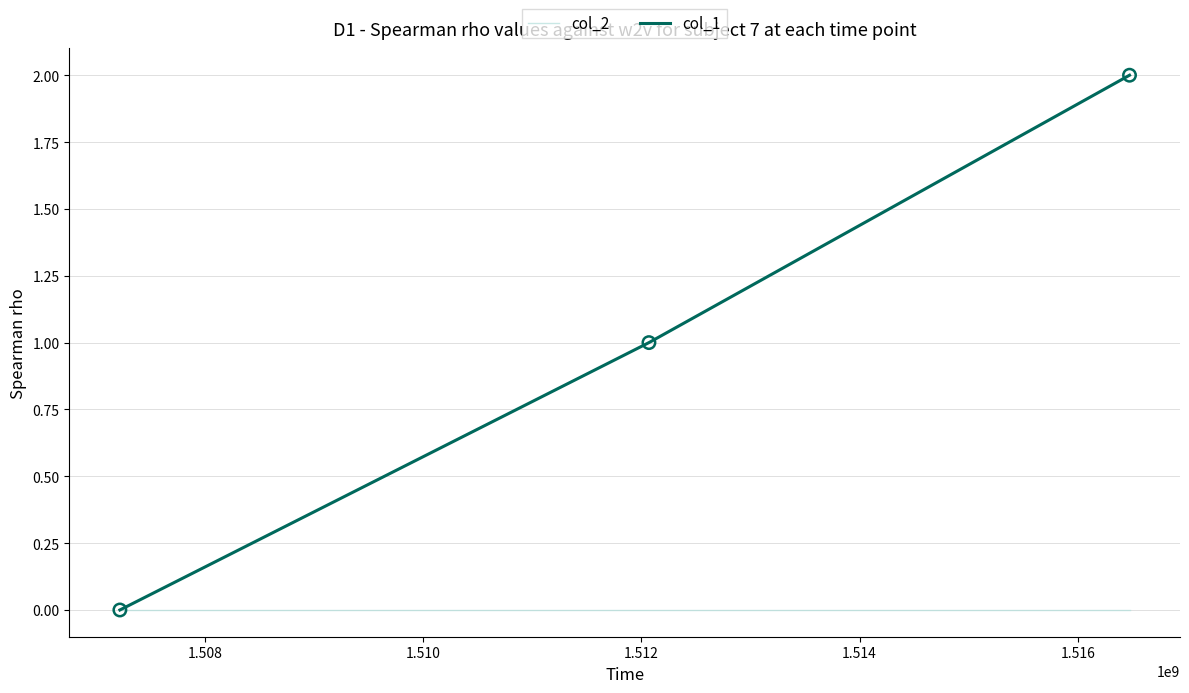

Which series has the largest total across all categories?

col_1